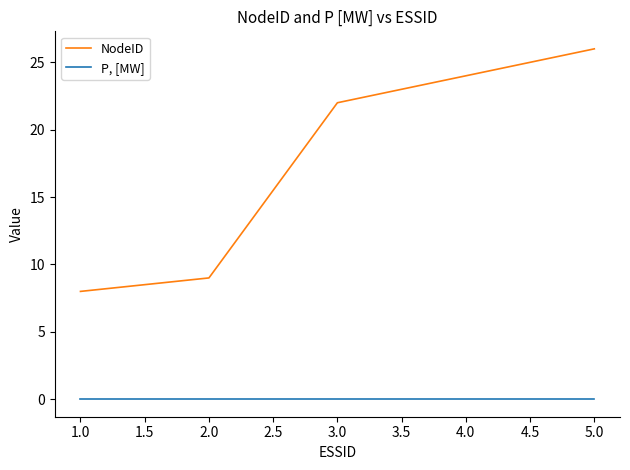

What are all the series names shown in the legend?

NodeID, P, [MW]